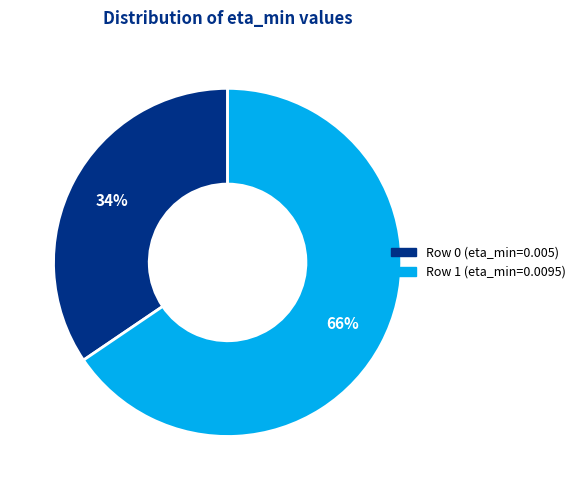

Is the sum of Row 1 (eta_min=0.0095) and Row 0 (eta_min=0.005) greater than half?

Yes